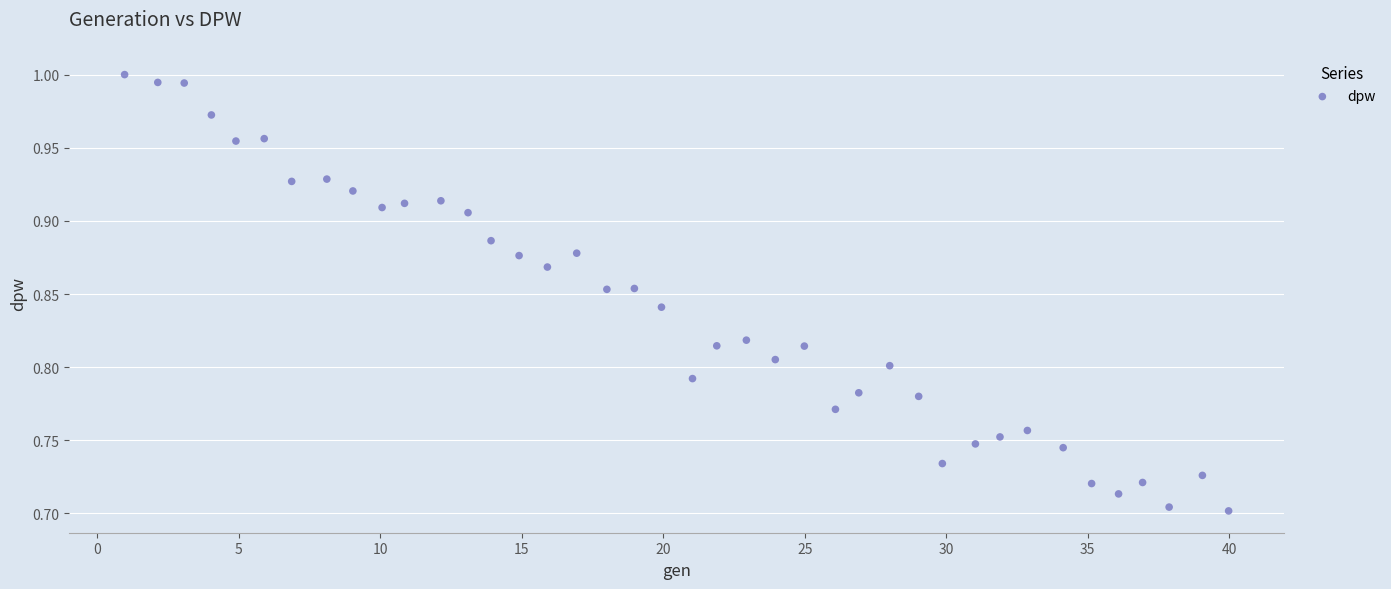

What is the range of Y values (max minus min)?

0.3